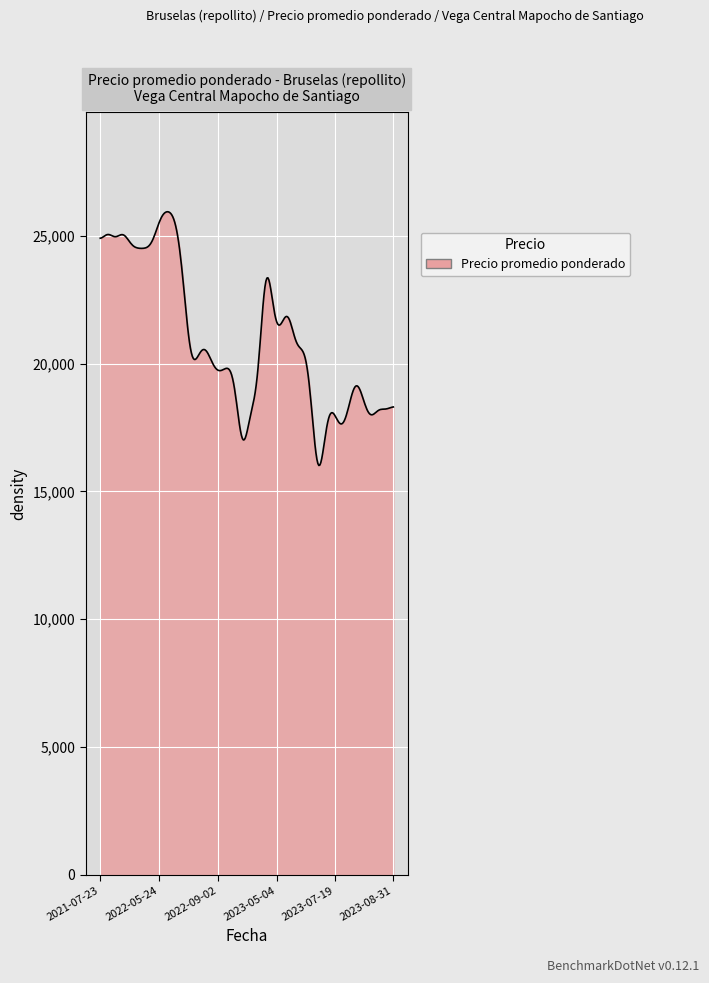

What is the difference between the maximum and minimum values?

9926.4